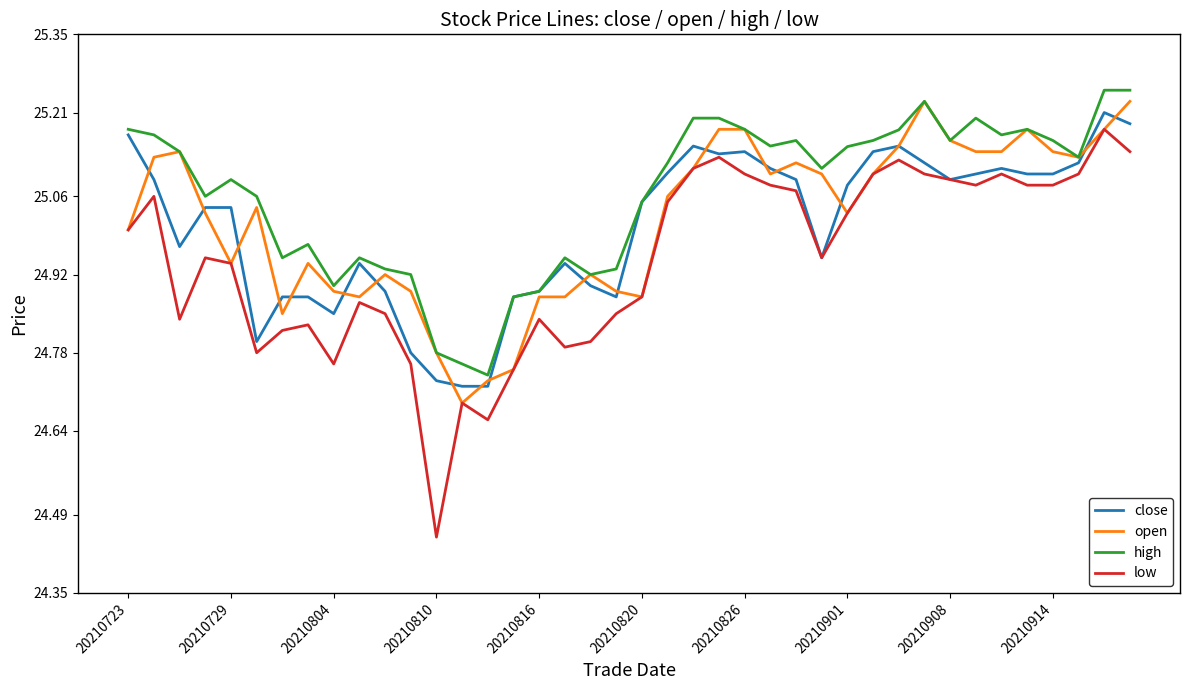

Which series has the largest range (max minus min)?

low